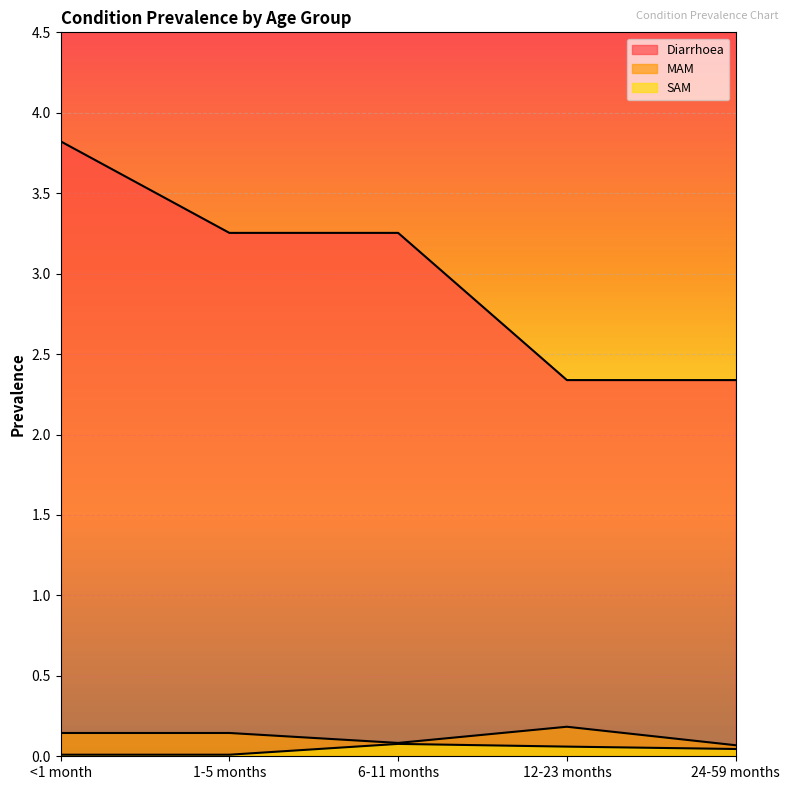

Rank the categories by Diarrhoea value from lowest to highest.

12-23 months, 24-59 months, 1-5 months, 6-11 months, <1 month